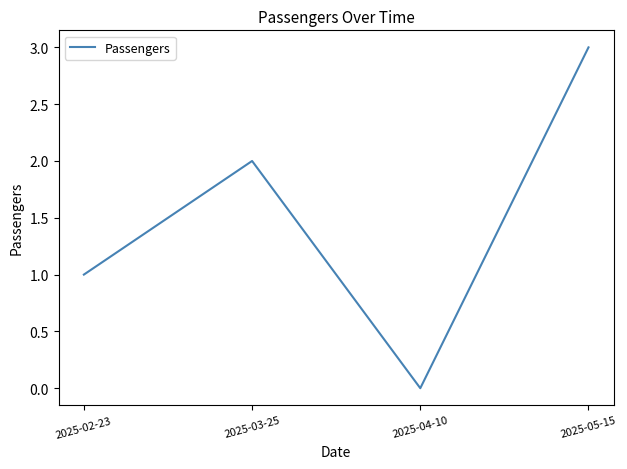

List the labels in order of value, largest first.

2025-05-15, 2025-03-25, 2025-02-23, 2025-04-10